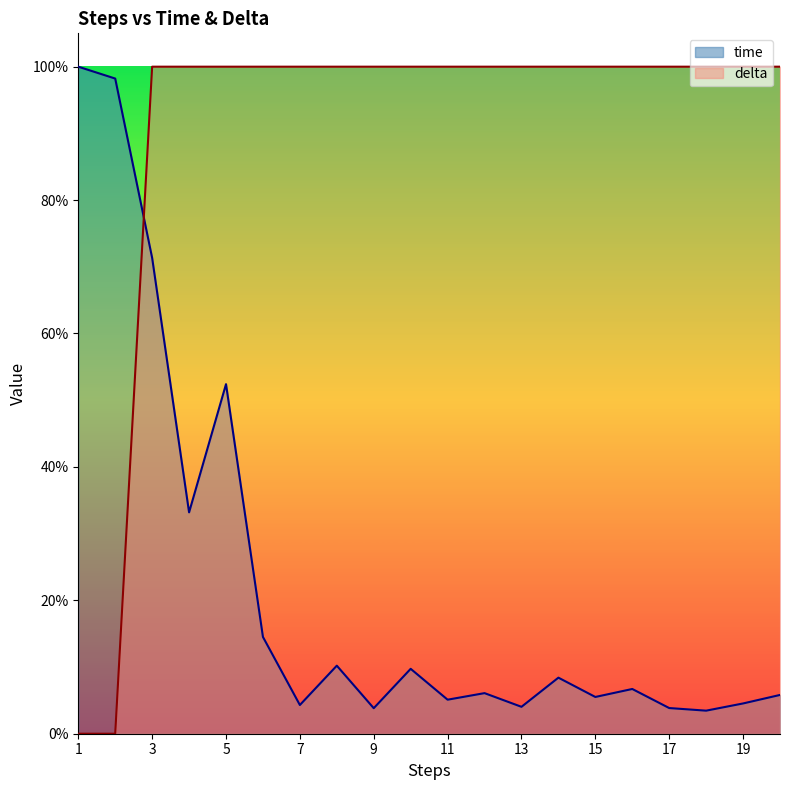

In time, how many points are higher than both neighbors (excluding endpoints)?

6